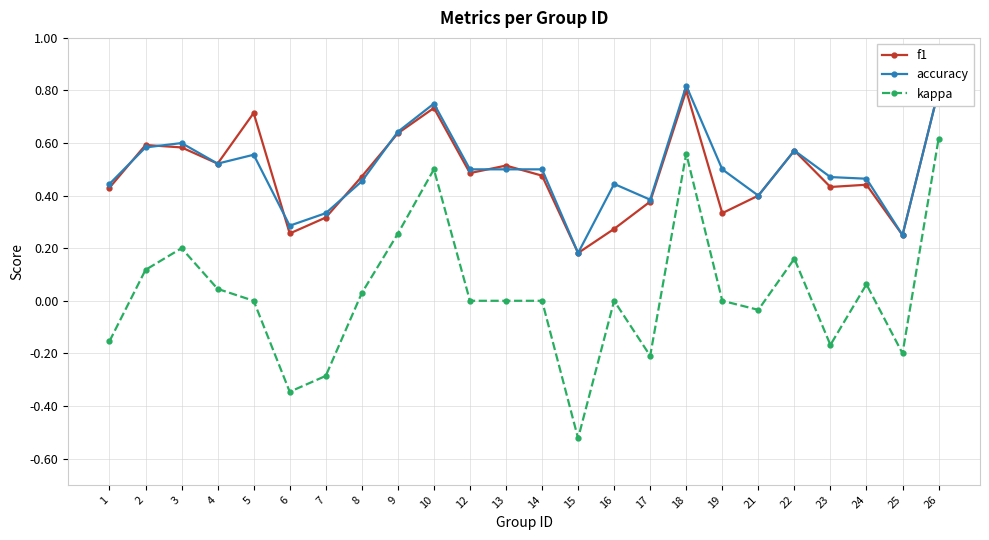

Reading left to right, list all the values displayed in this chart.

f1: 1=0.4	2=0.6	3=0.6	4=0.5	5=0.7	6=0.3	7=0.3	8=0.5	9=0.6	10=0.7	12=0.5	13=0.5	14=0.5	15=0.2	16=0.3	17=0.4	18=0.8	19=0.3	21=0.4	22=0.6	23=0.4	24=0.4	25=0.2	26=0.8
accuracy: 1=0.4	2=0.6	3=0.6	4=0.5	5=0.6	6=0.3	7=0.3	8=0.5	9=0.6	10=0.8	12=0.5	13=0.5	14=0.5	15=0.2	16=0.4	17=0.4	18=0.8	19=0.5	21=0.4	22=0.6	23=0.5	24=0.5	25=0.2	26=0.8
kappa: 1=-0.2	2=0.1	3=0.2	4=0.0	5=0.0	6=-0.3	7=-0.3	8=0.0	9=0.3	10=0.5	12=0.0	13=0.0	14=0.0	15=-0.5	16=0.0	17=-0.2	18=0.6	19=0.0	21=-0.0	22=0.2	23=-0.2	24=0.1	25=-0.2	26=0.6